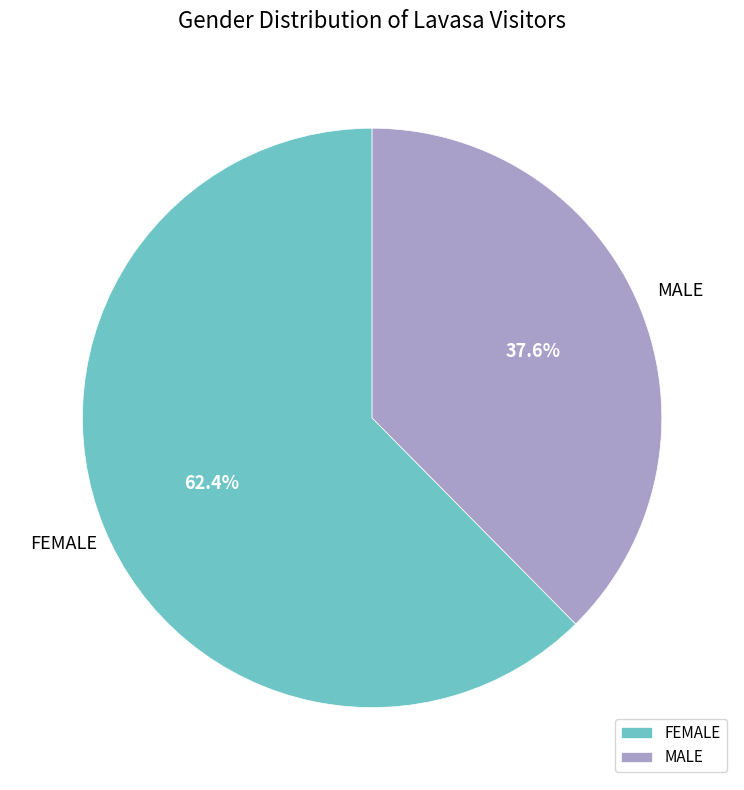

To the nearest percent, what portion does MALE represent?

38%